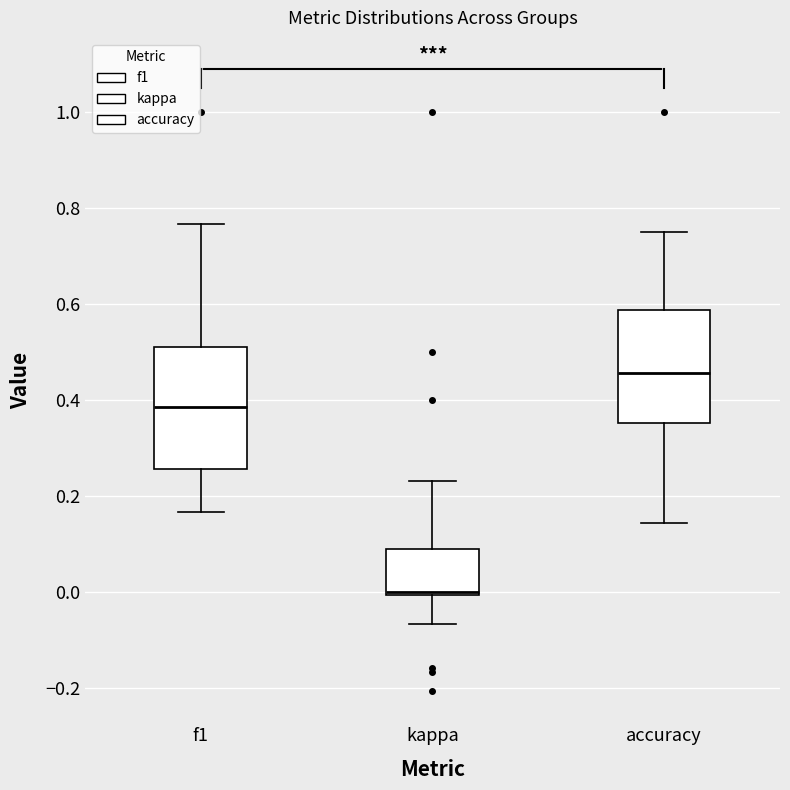

Where is the lower edge of the box for kappa on the y-axis? The values are not printed on the chart, so give them approximately, as read against the axis.

0.00